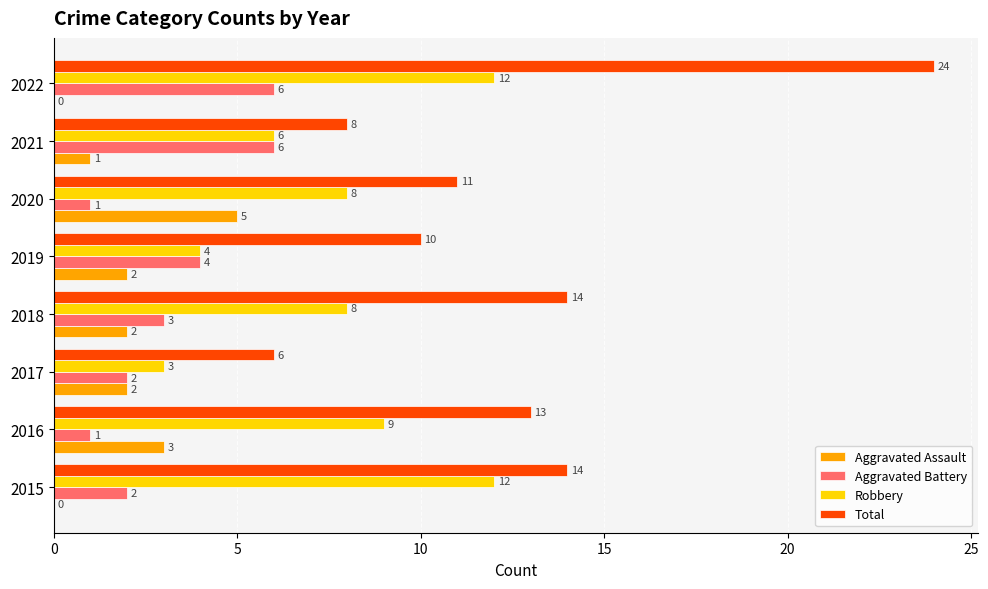

Which series changed the most between 2020 and 2022?

Total